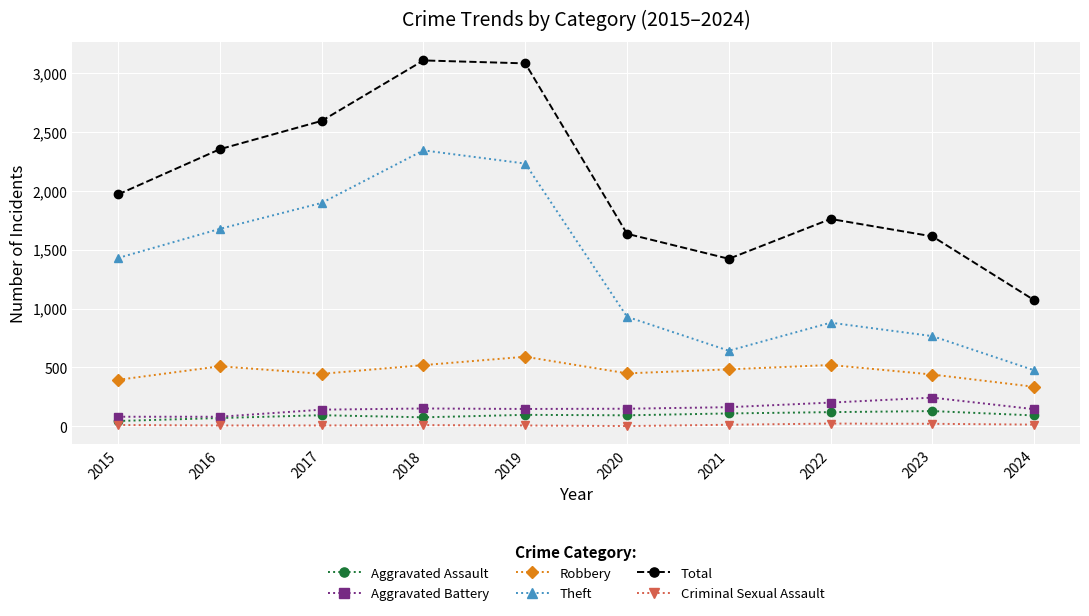

How many values in the Aggravated Battery series are below 150?

5